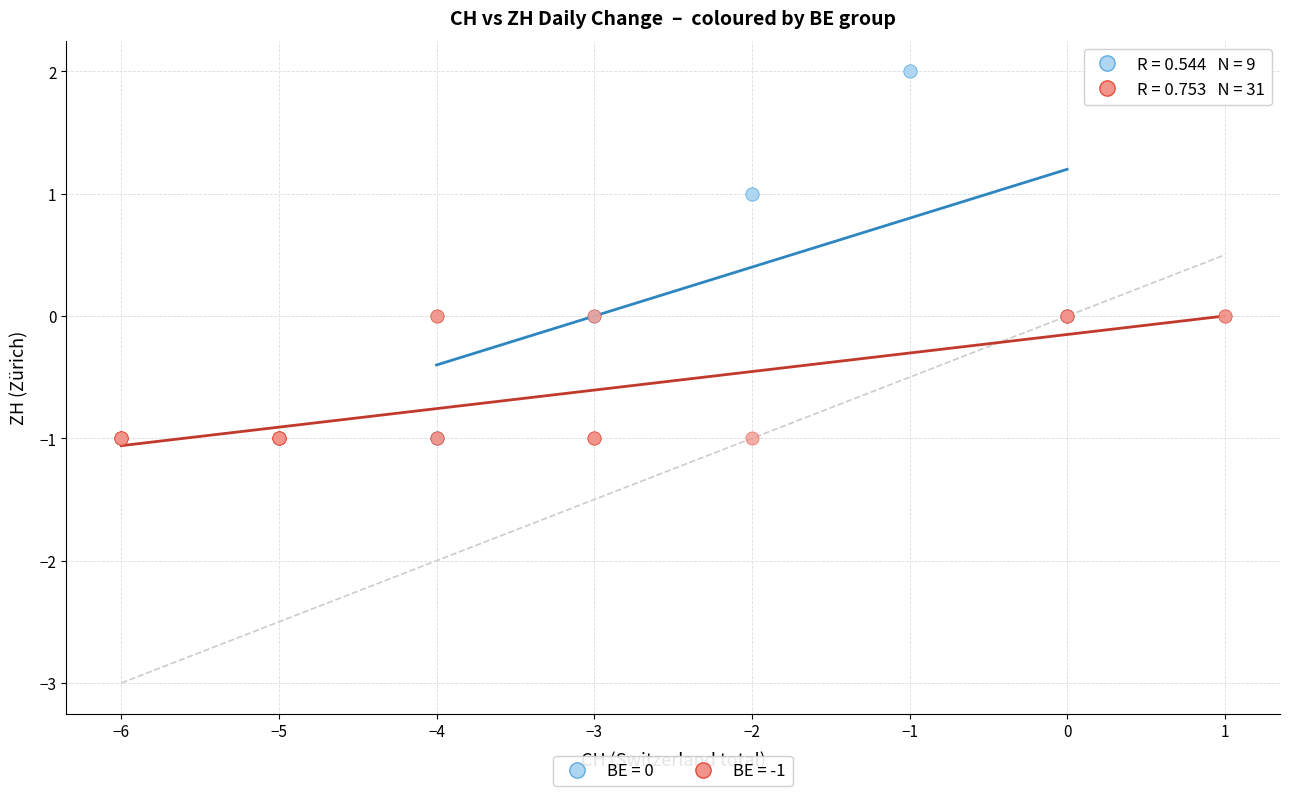

Which series has the largest Y range (max minus min)?

BE = 0